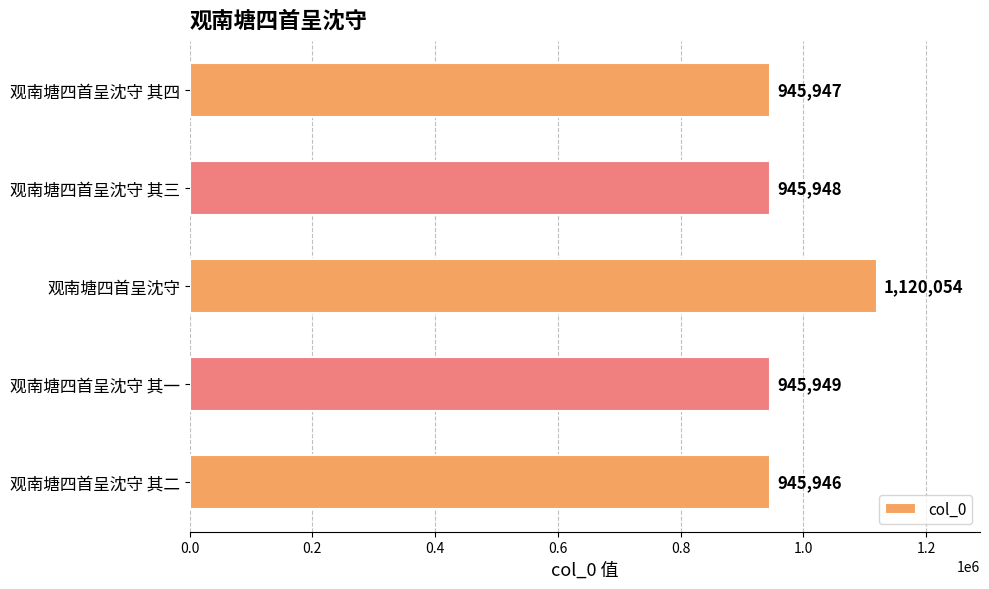

What is the difference between the second highest and minimum values?

3